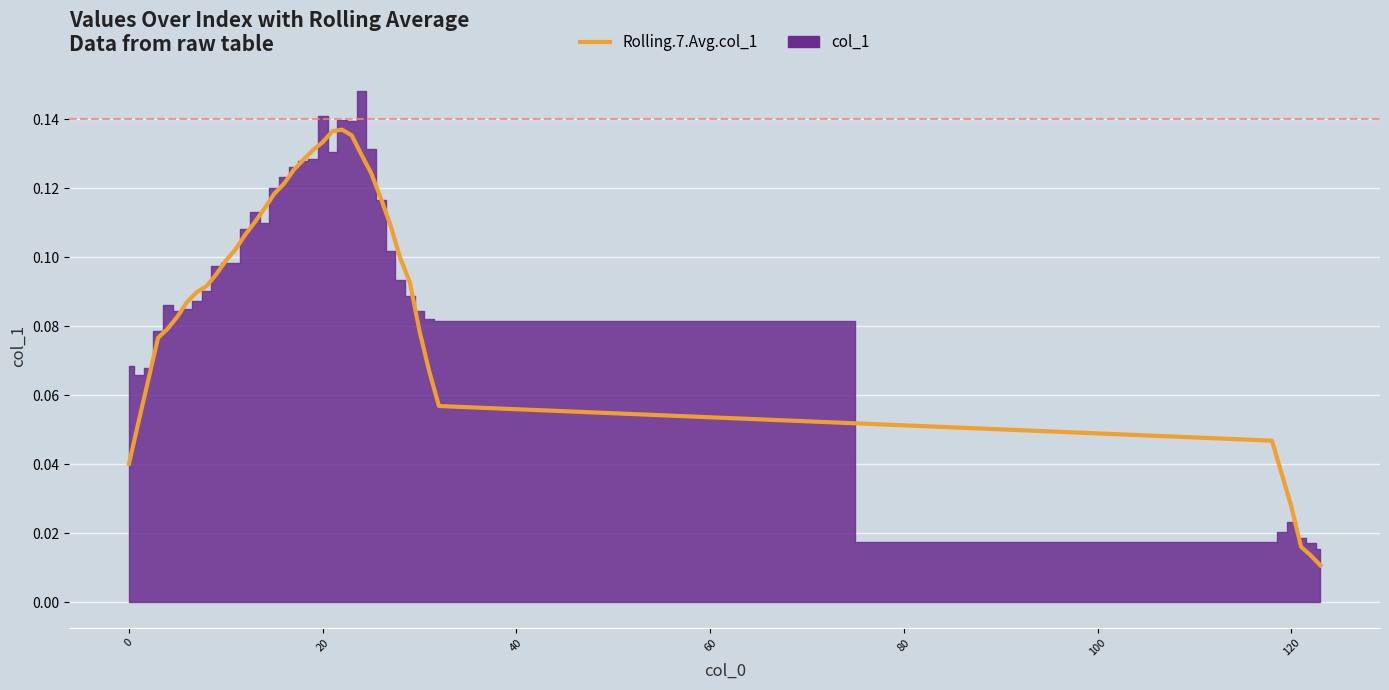

The chart shows a value of 0.0 at 0. True or false?

False